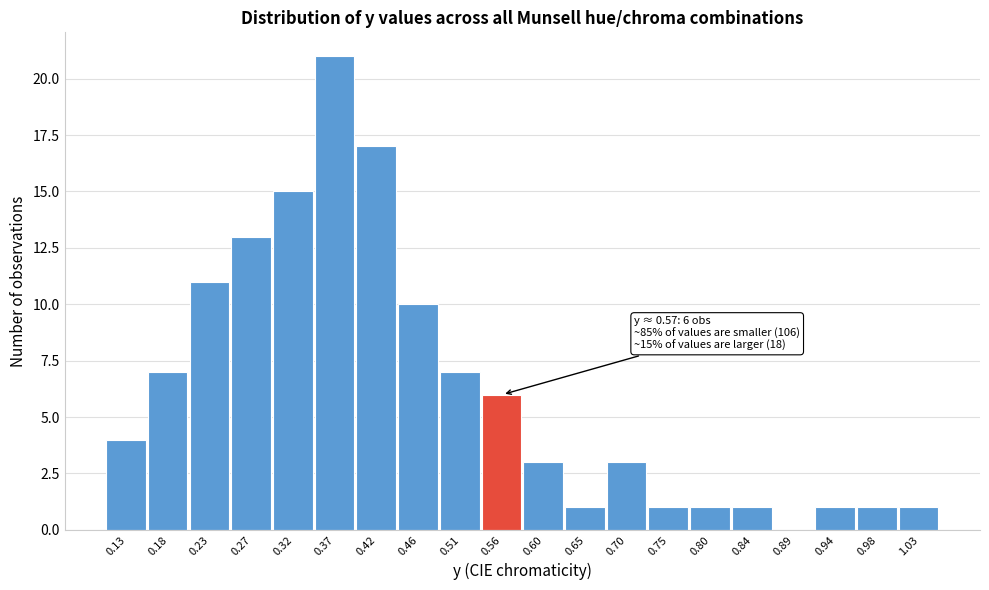

Reading right to left, list all the values displayed in this chart.

1.03=1	0.98=1	0.94=1	0.89=0	0.84=1	0.80=1	0.75=1	0.70=3	0.65=1	0.60=3	0.56=6	0.51=7	0.46=10	0.42=17	0.37=21	0.32=15	0.27=13	0.23=11	0.18=7	0.13=4